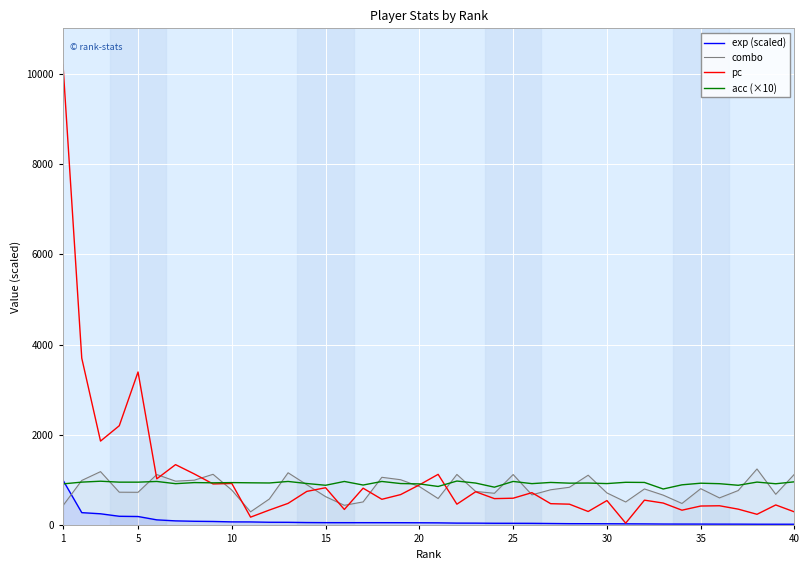

What is the highest value of the combo series?

1249.0